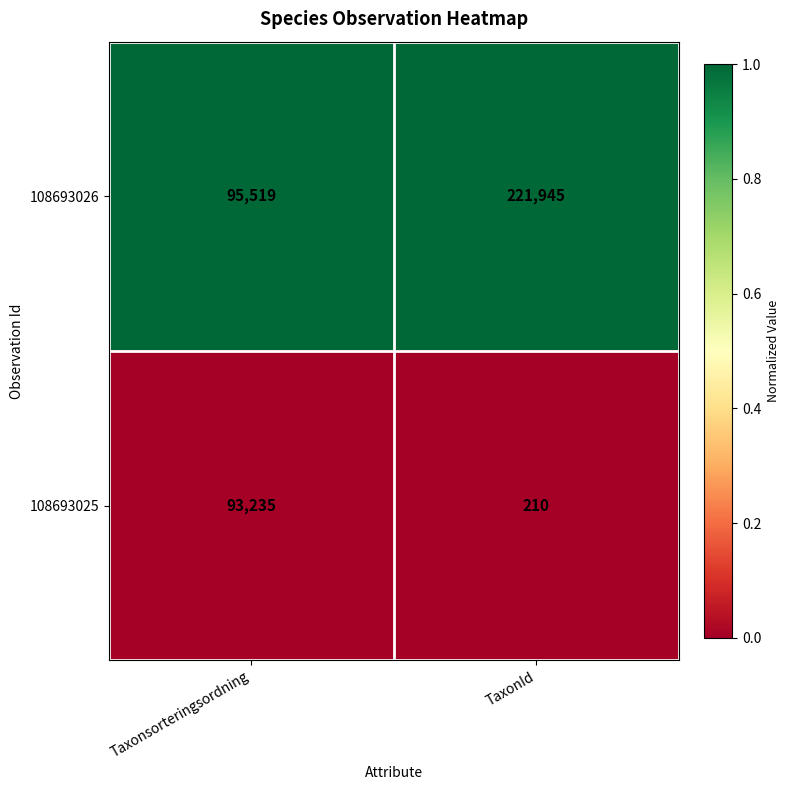

List the series in order of their peak value, highest first.

108693026, 108693025